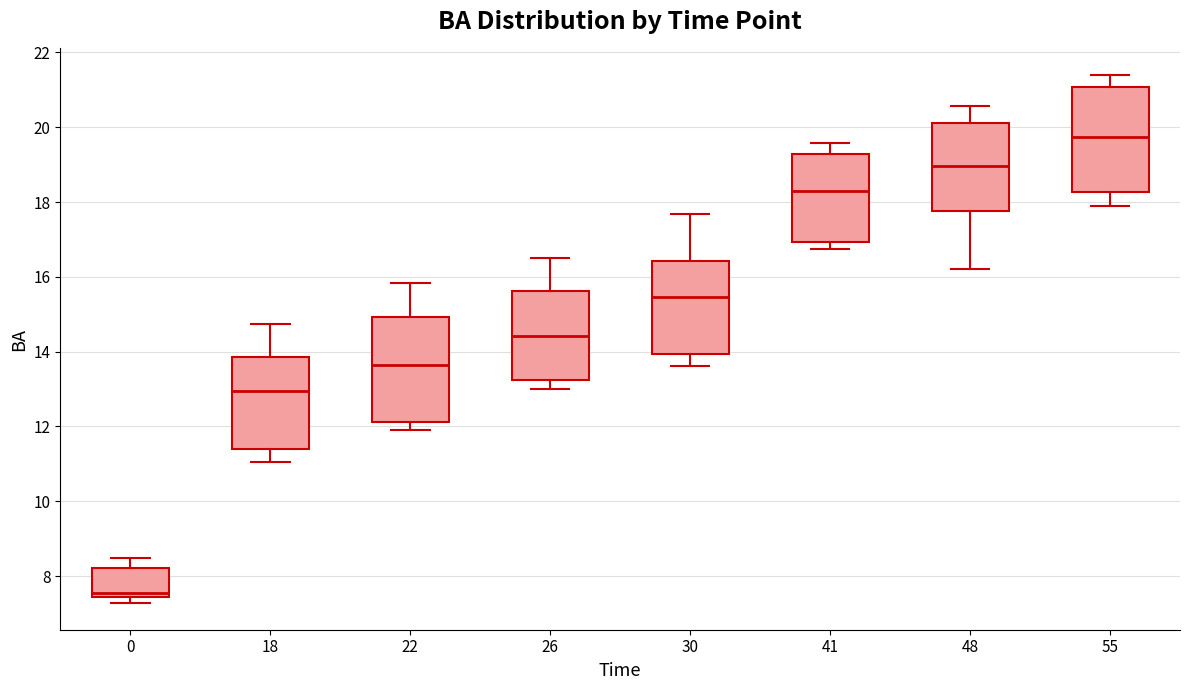

Which box has the lowest median line?

0